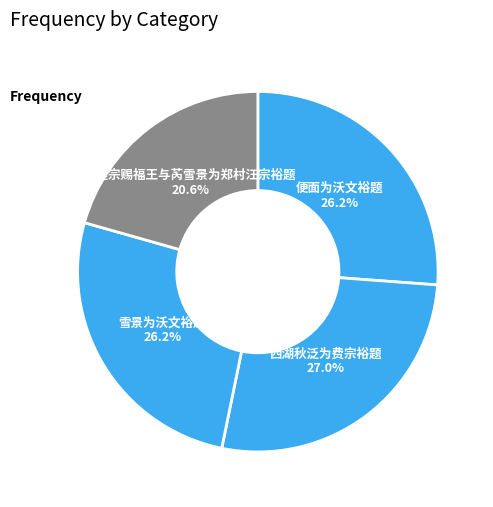

Which slice is the largest?

西湖秋泛为费宗裕题